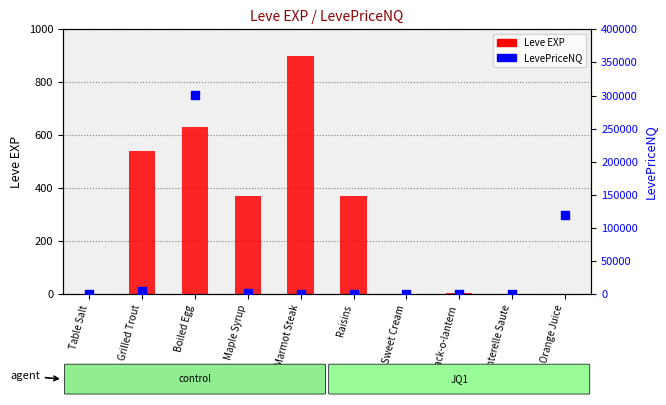

At how many categories does at least one series exceed 107240?

2